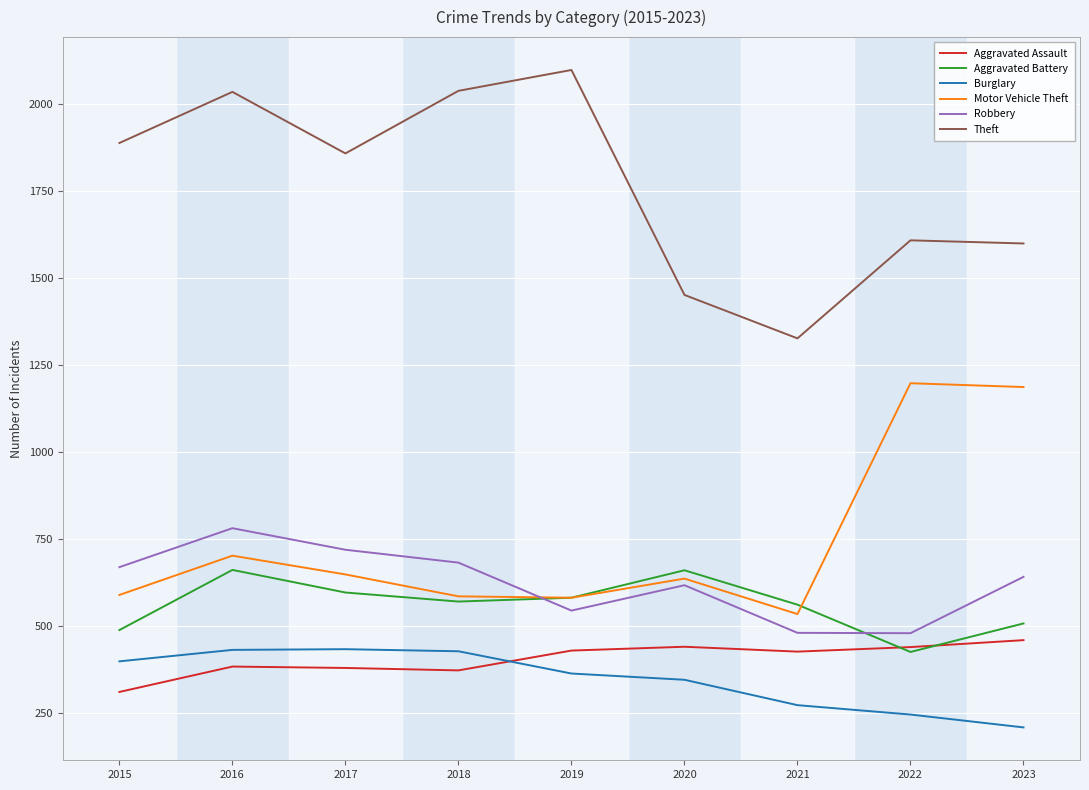

What is the total value across all series at 2021?

3600